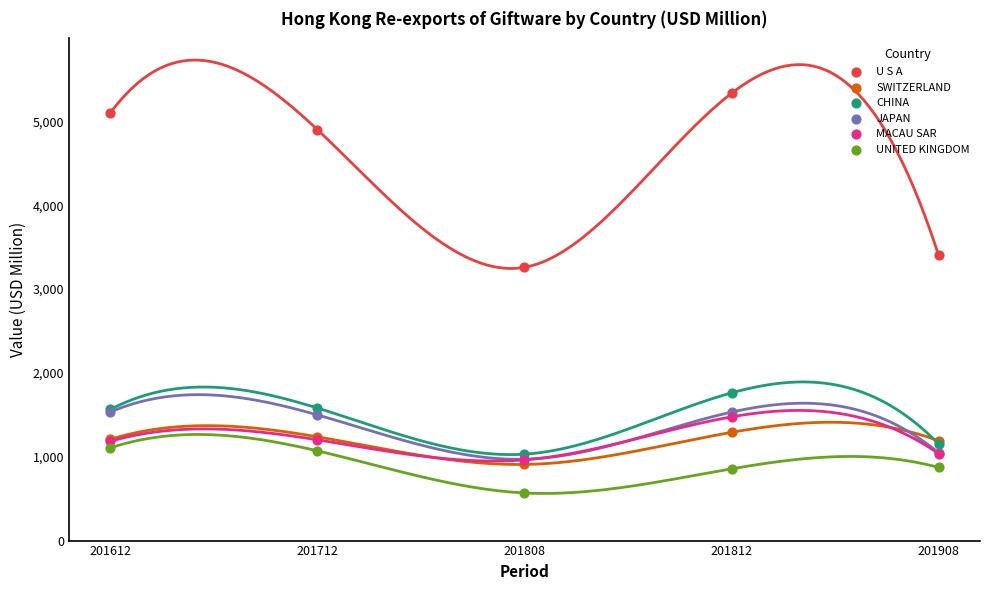

What are all the series names shown in the legend?

U S A, SWITZERLAND, CHINA, JAPAN, MACAU SAR, UNITED KINGDOM